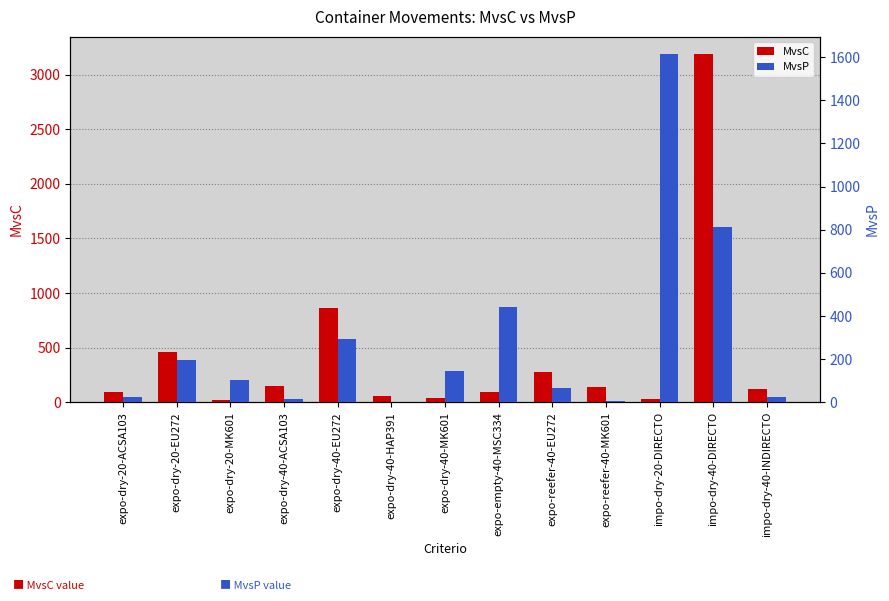

Where does the MvsP series first go above 105?

expo-dry-20-EU272